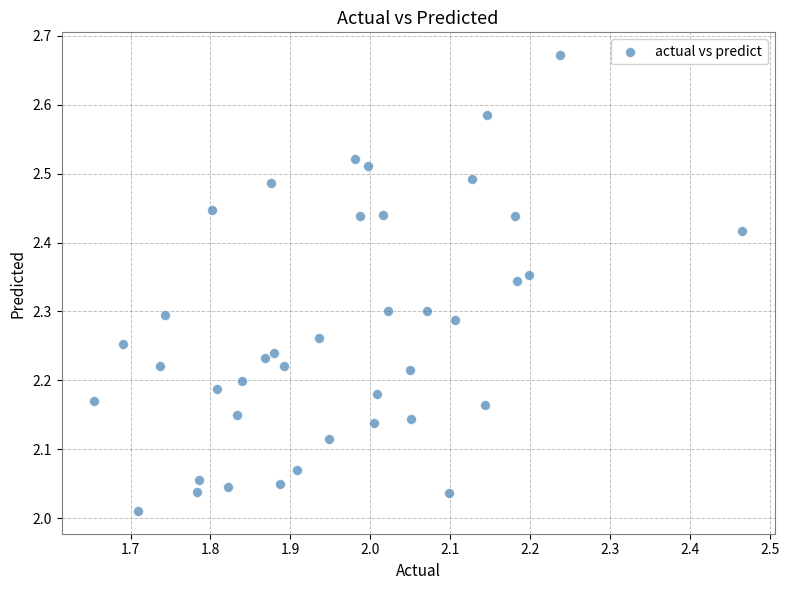

What is the range of Y values (max minus min)?

0.7